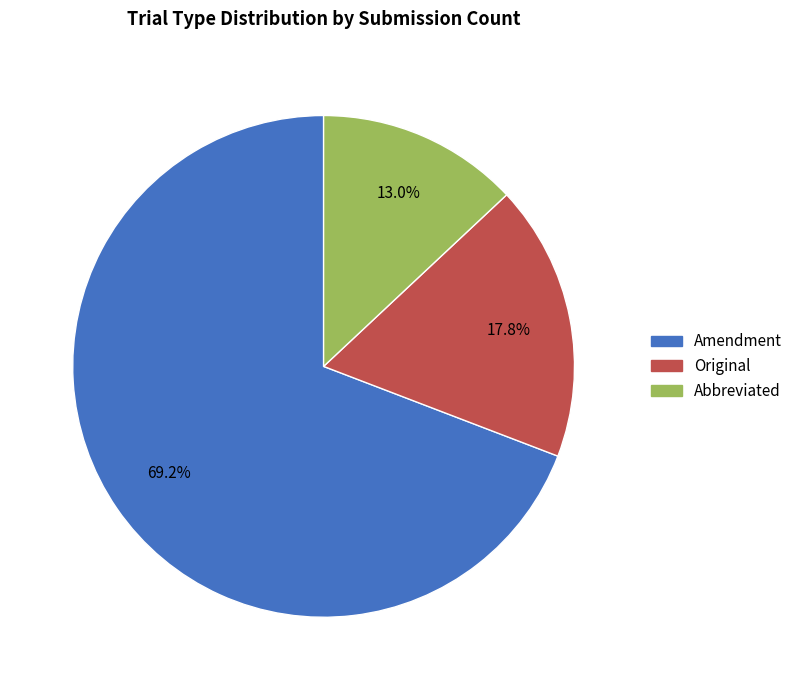

To the nearest percent, what portion does Amendment represent?

69%